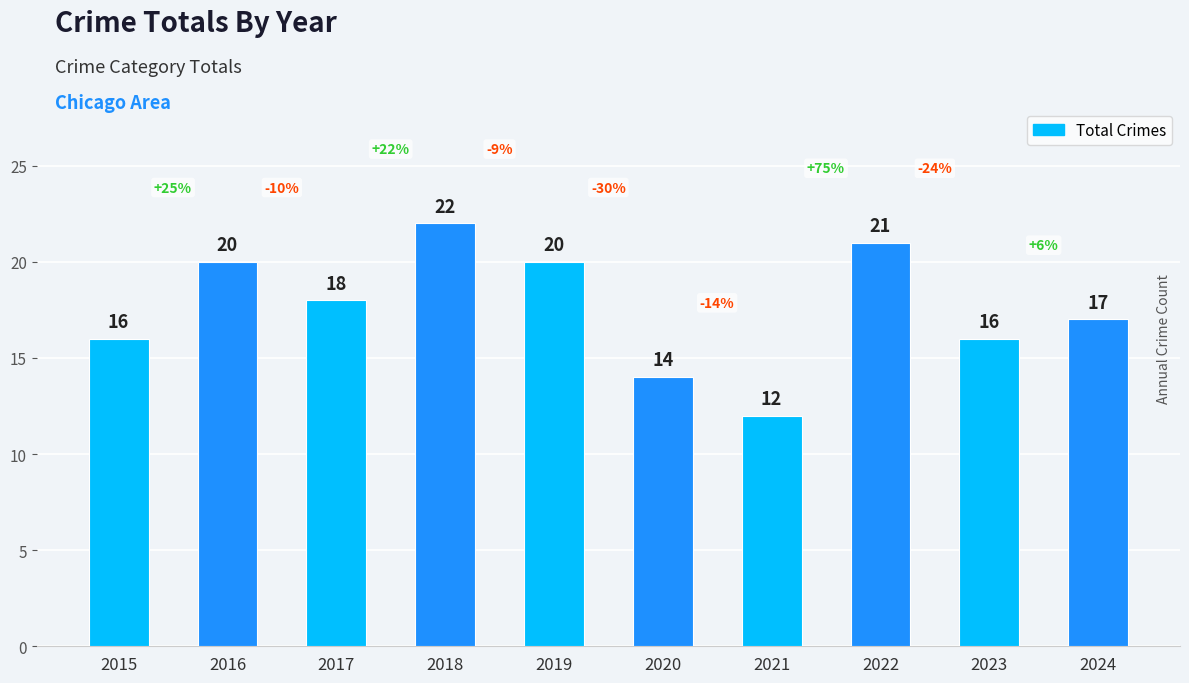

At which label does the data first exceed 18?

2016